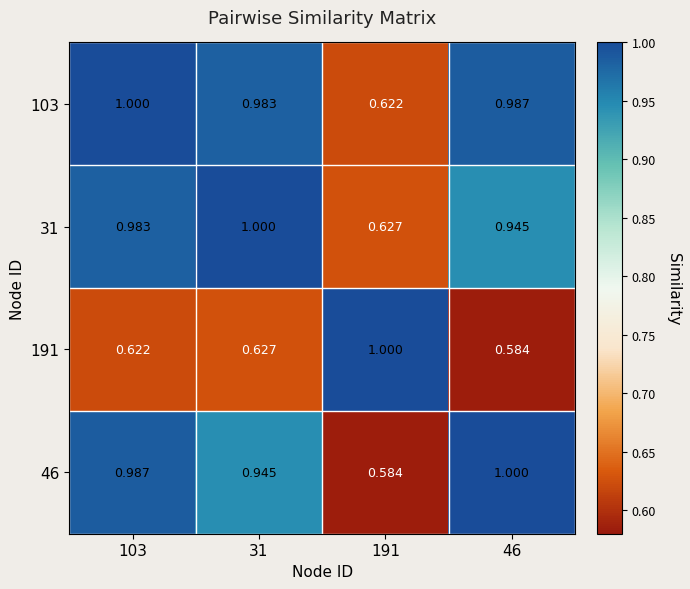

Is the value of 31 at 103 greater than the value of 191 at 31?

Yes